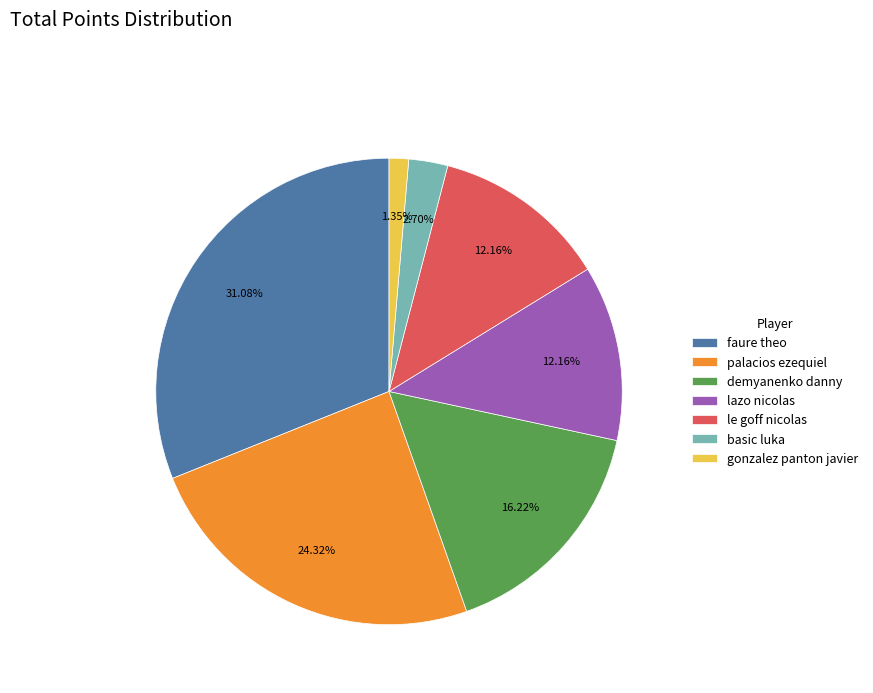

How much of the chart is everything except lazo nicolas?

87.8%